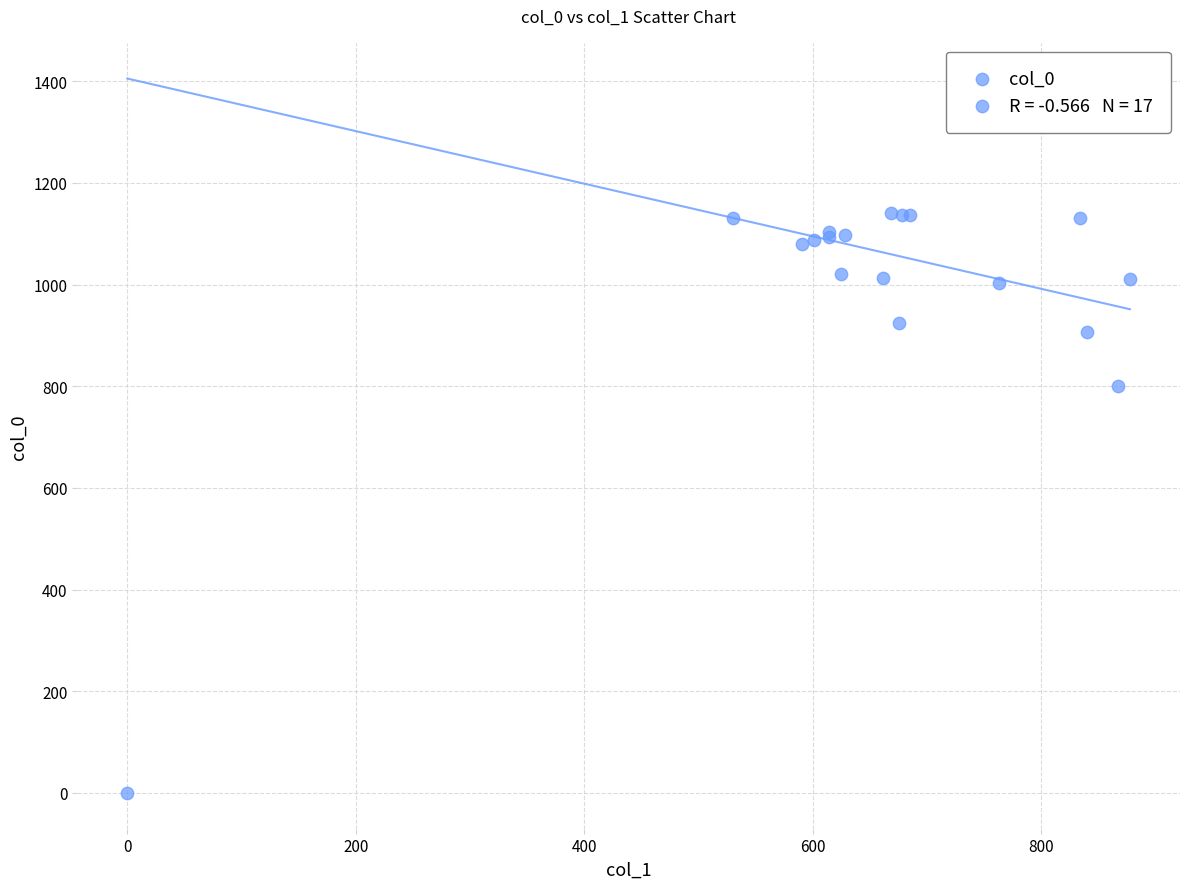

What Y value in the scatter plot is closest to 570?

800.0